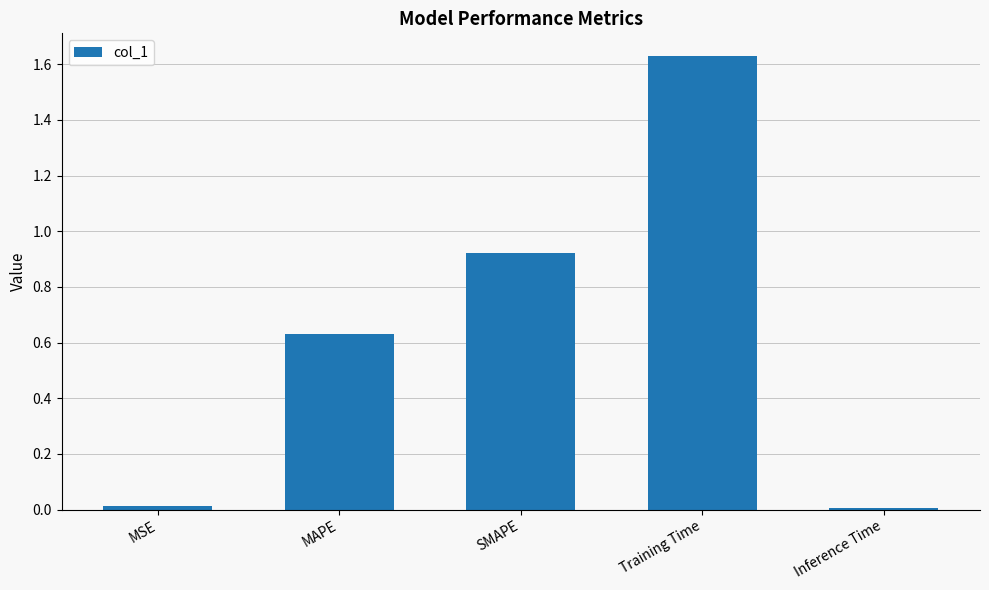

Does the chart contain stacked bars?

No